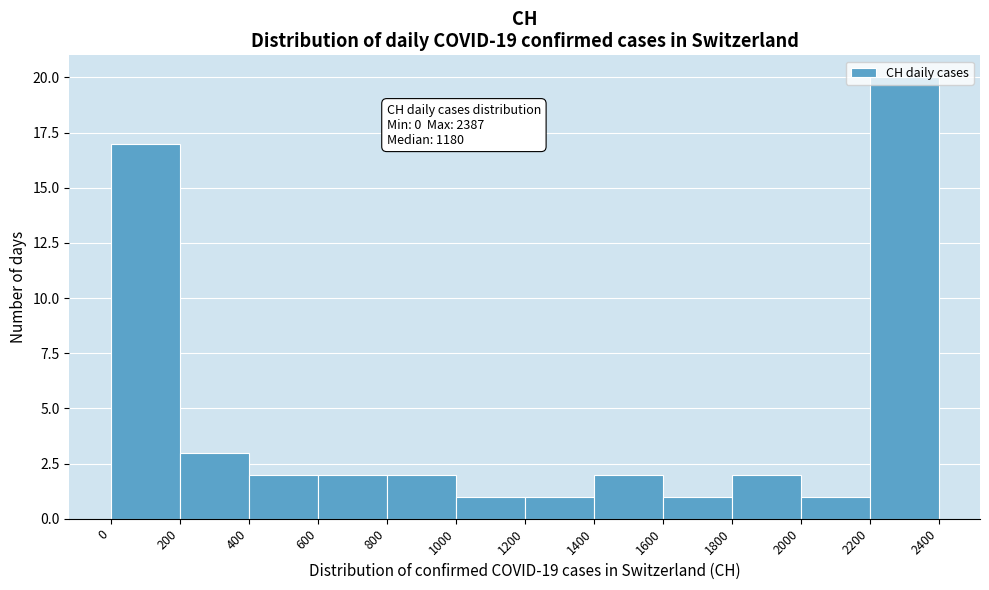

Over which range of the x-axis is the bar tallest?

2200 to 2400